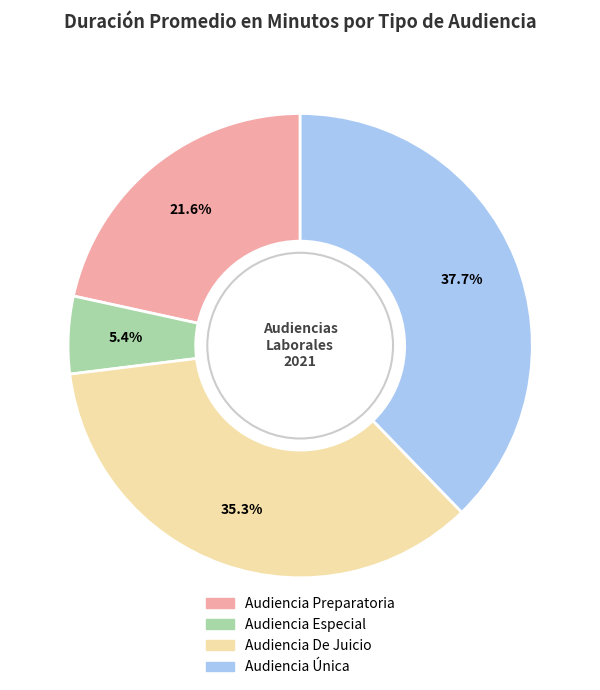

How many slices are in this pie chart?

4